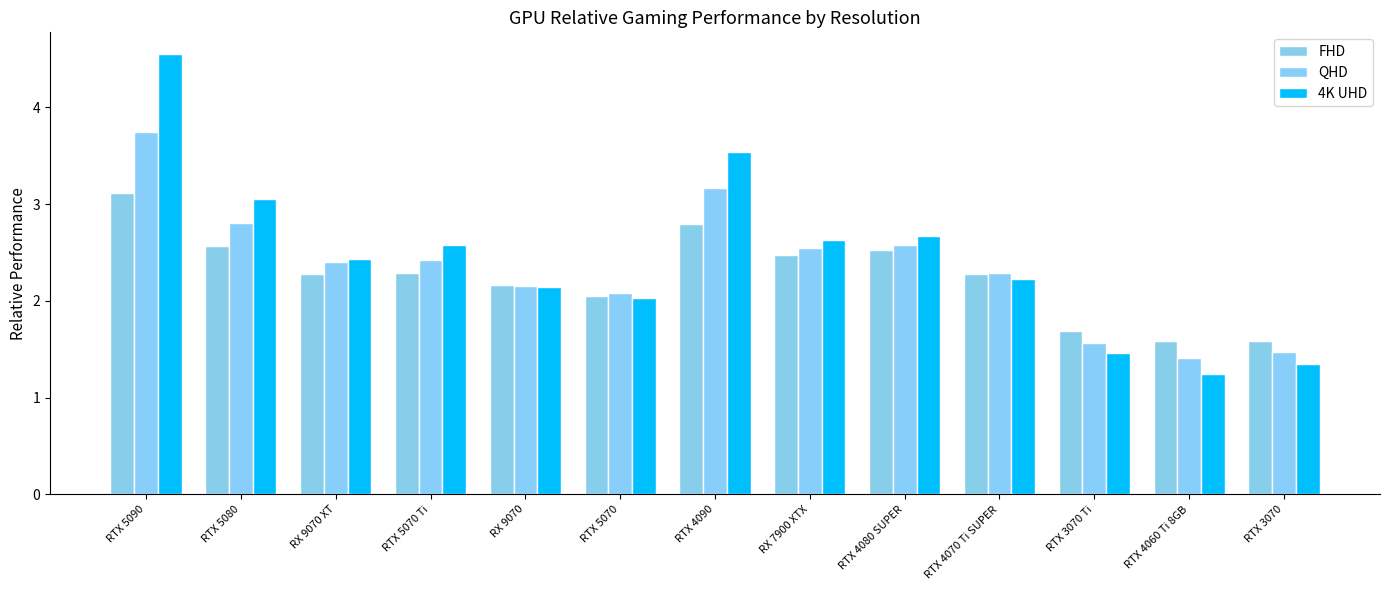

Which series has the largest total across all categories?

4K UHD